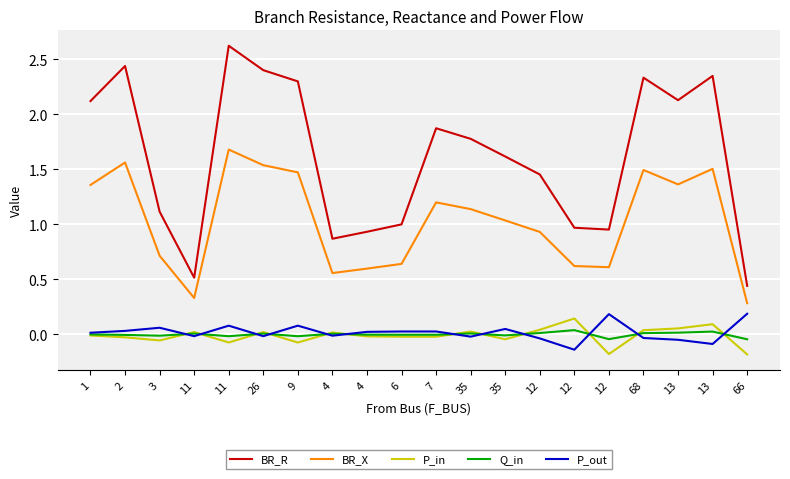

What is the minimum value for P_in?

-0.2